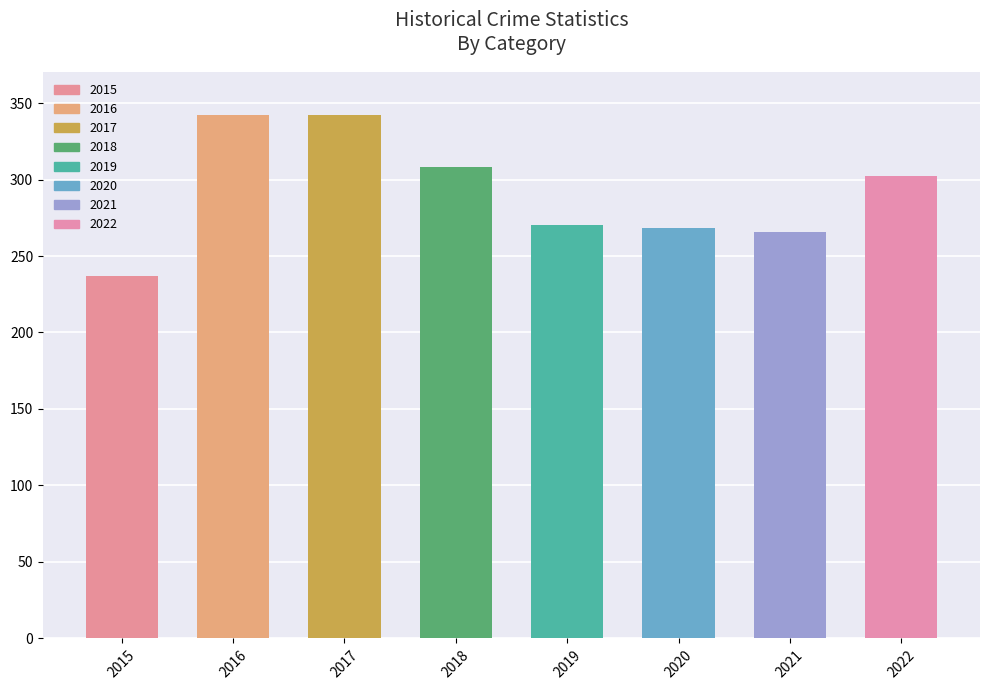

What is the difference between the maximum and minimum values?

105